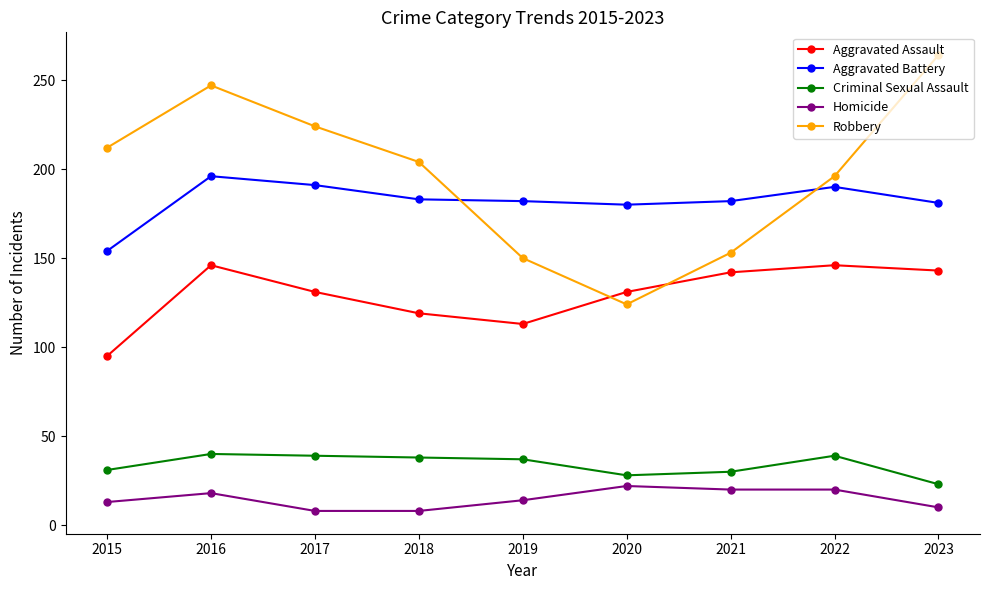

What is the value of the Robbery point at the 2nd from the left?

247